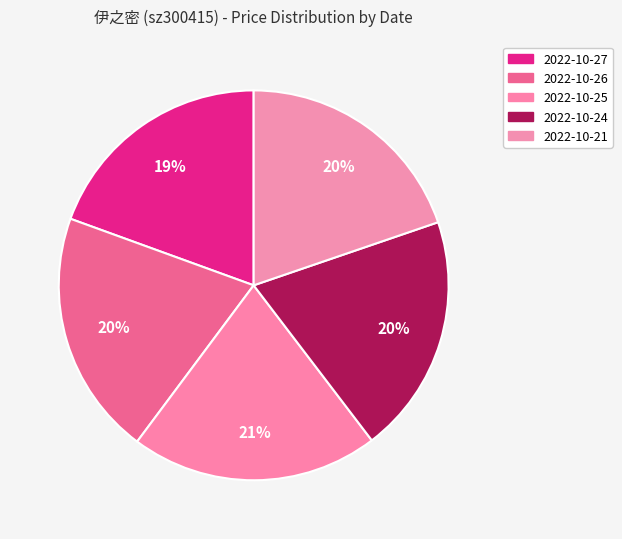

Is it true that 2022-10-25 is 21% of the pie?

True